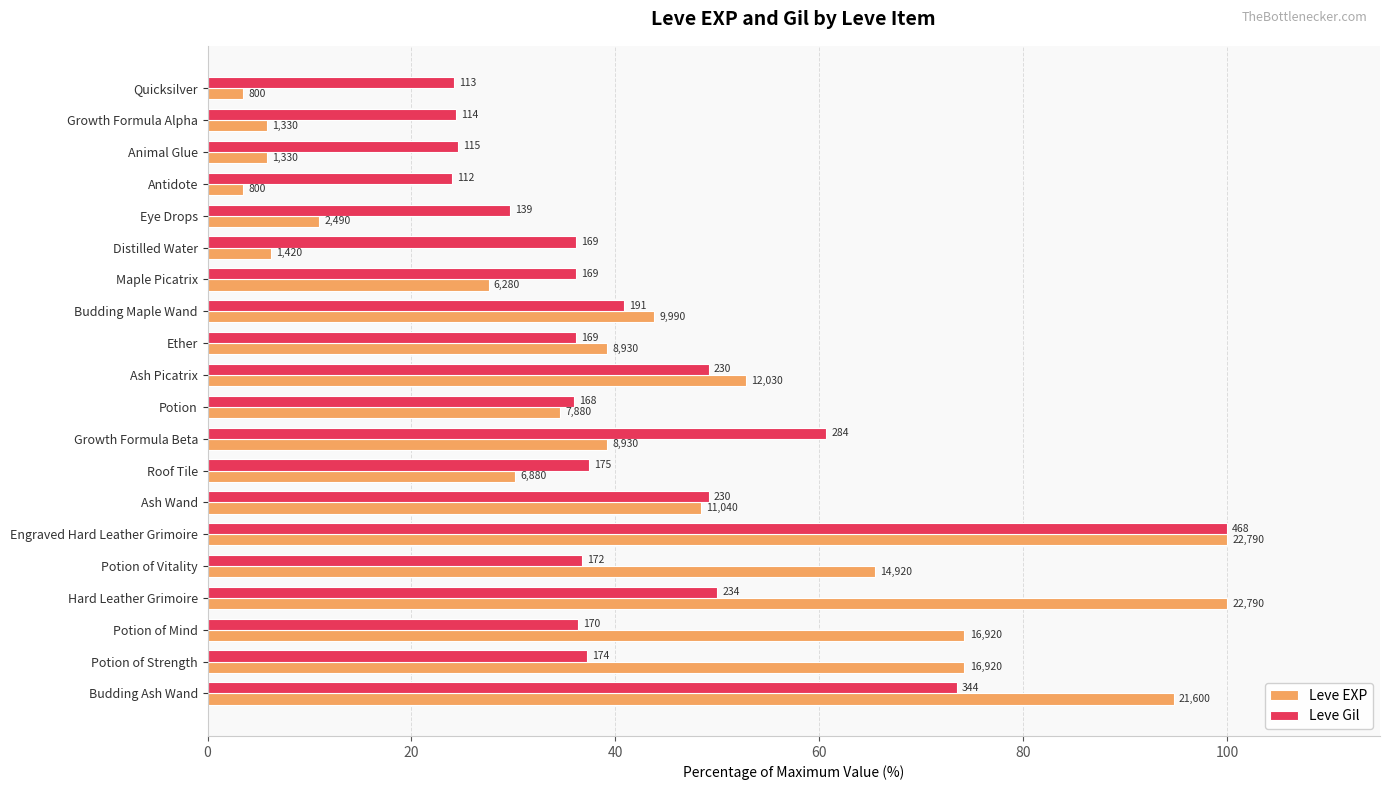

What are all the series names shown in the legend?

Leve EXP, Leve Gil